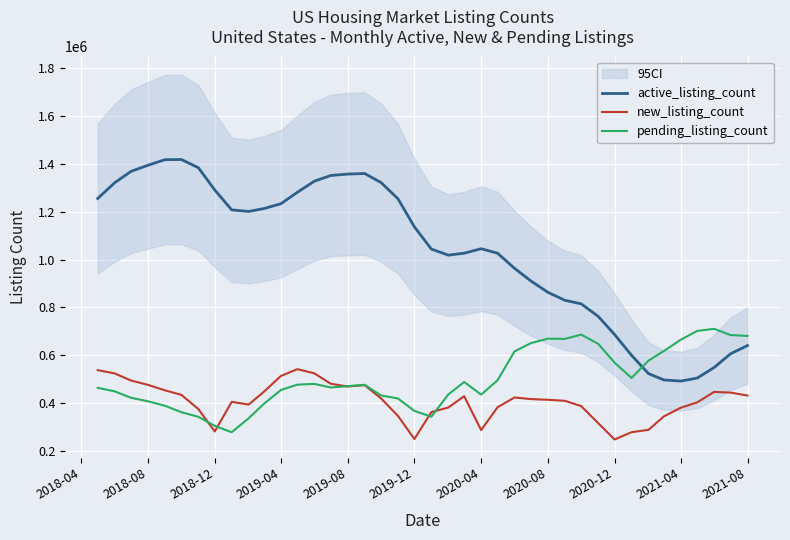

How many intersections are there between active_listing_count and pending_listing_count?

1